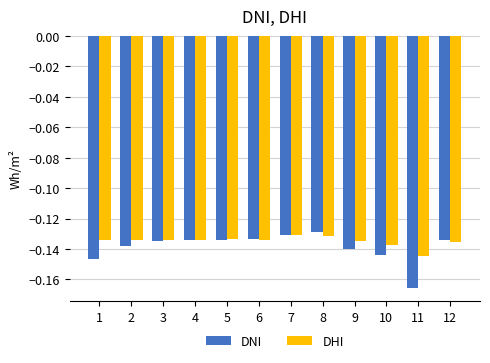

Are the bars grouped side by side (vs. stacked)?

Yes